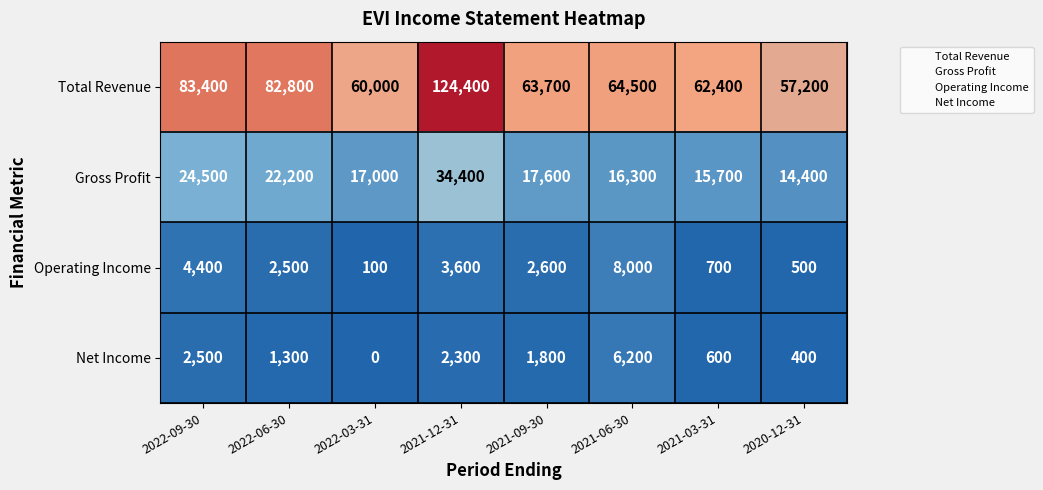

What is the difference between the highest and lowest values at 2021-06-30?

58300